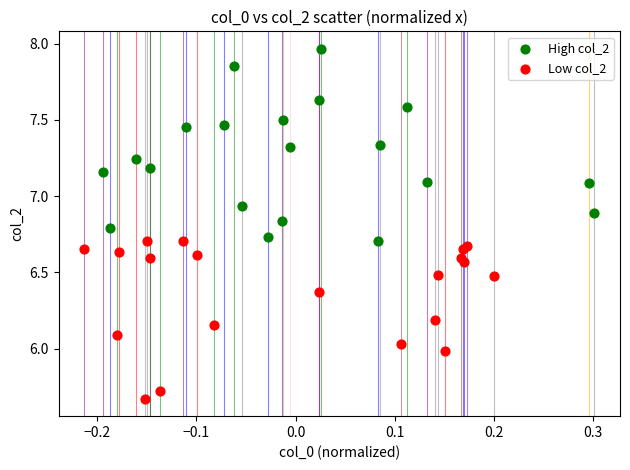

Which series has the largest Y range (max minus min)?

High col_2